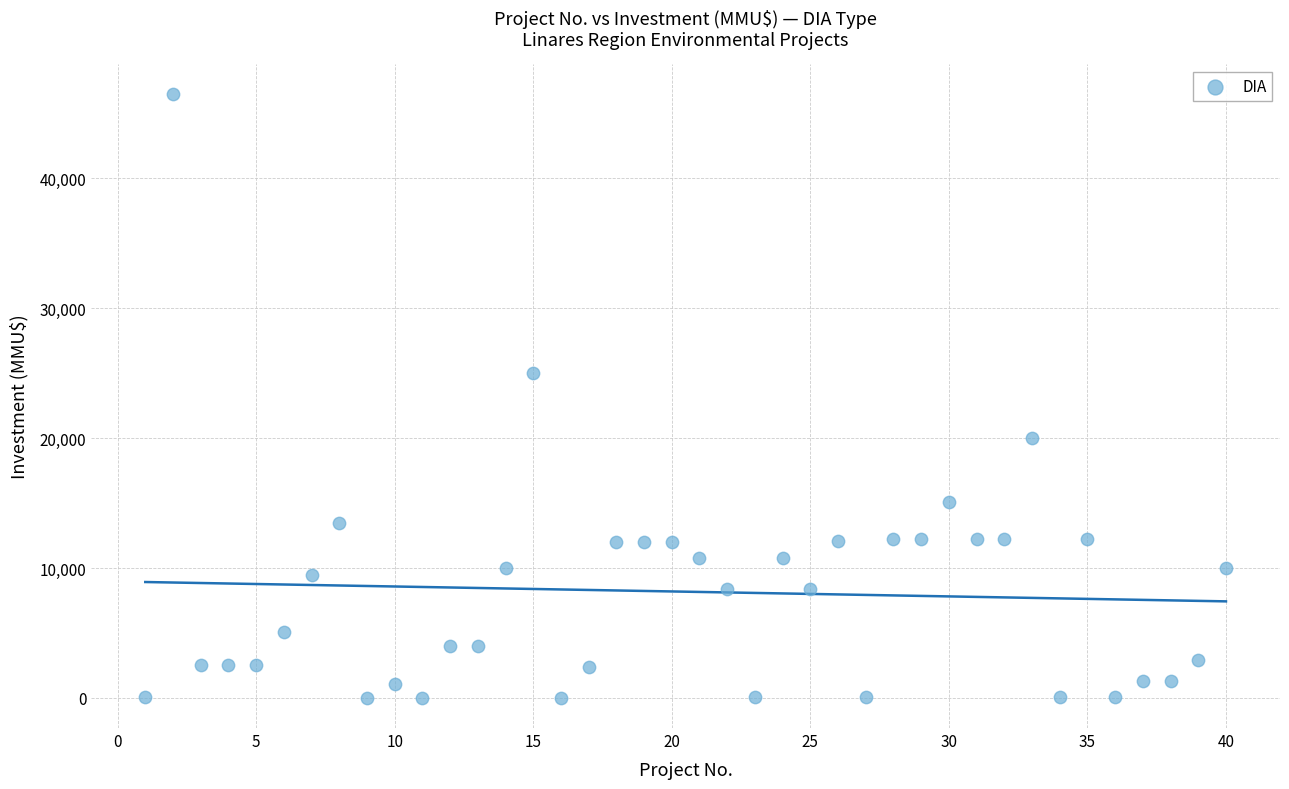

What is the range of X values (max minus min)?

39